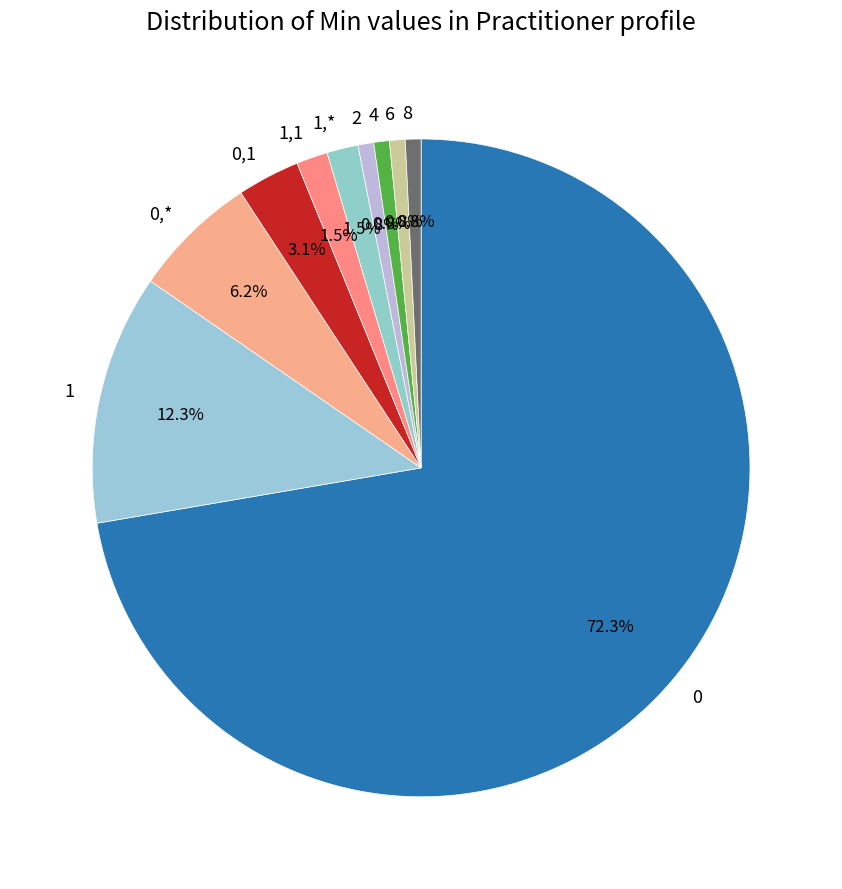

Combined, what portion of the pie is 8 and 1,1?

2.3%